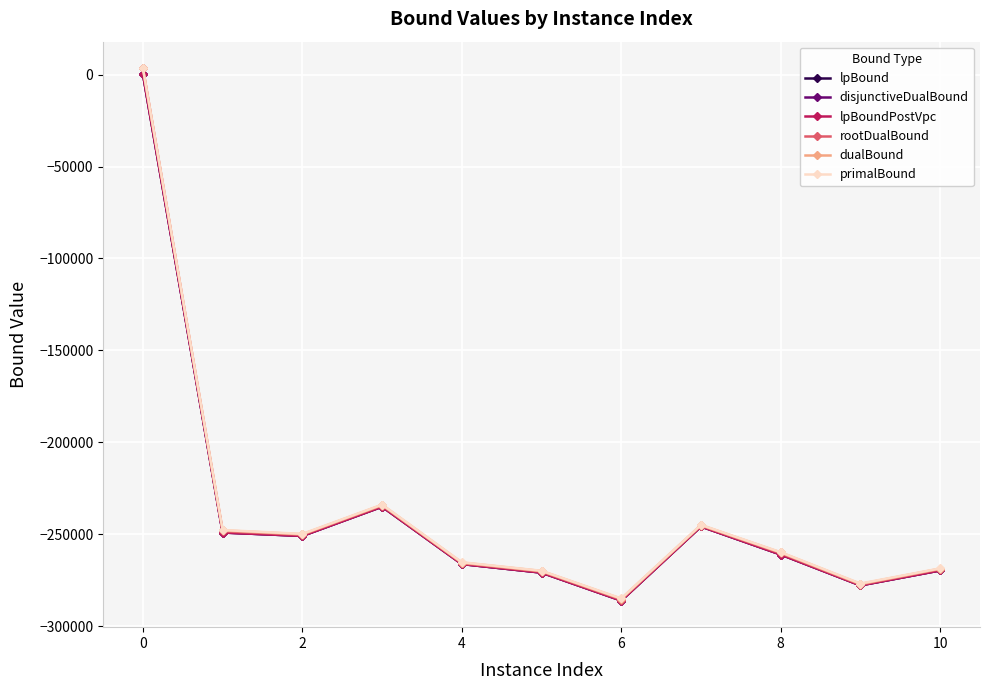

How many negative values does the rootDualBound series have?

10